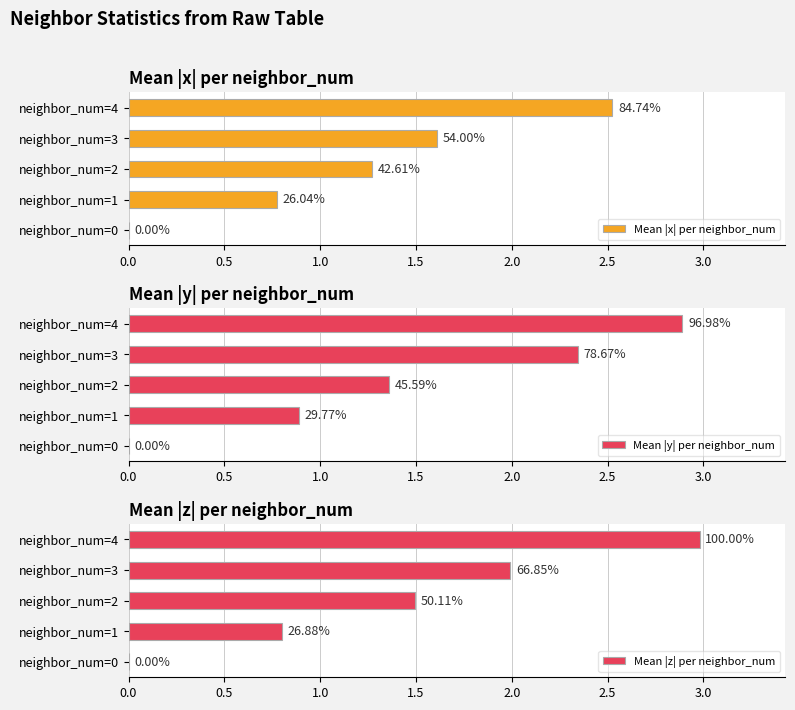

What is the total value across all series at neighbor_num=2?

4.1